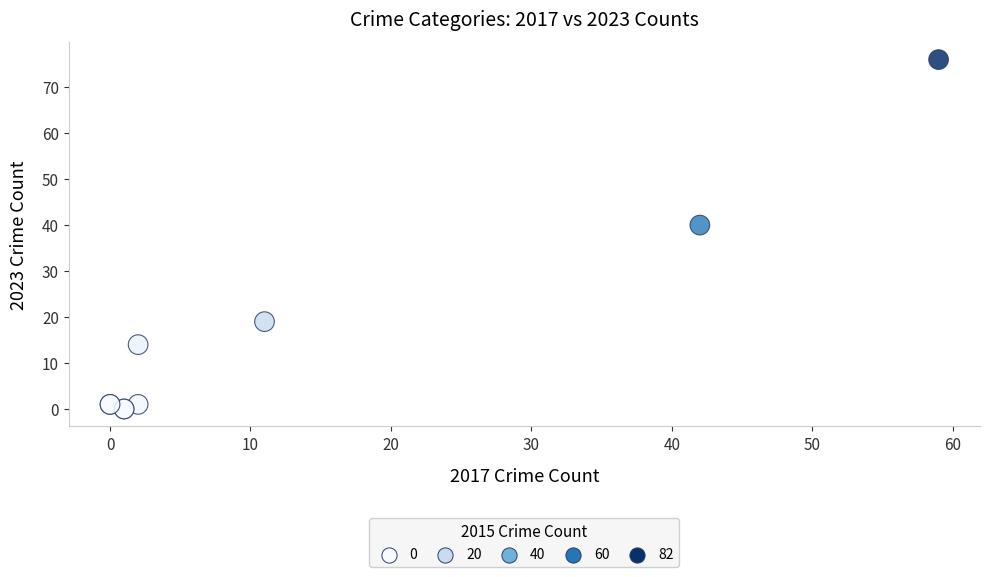

What Y value in the scatter plot is closest to 38?

40